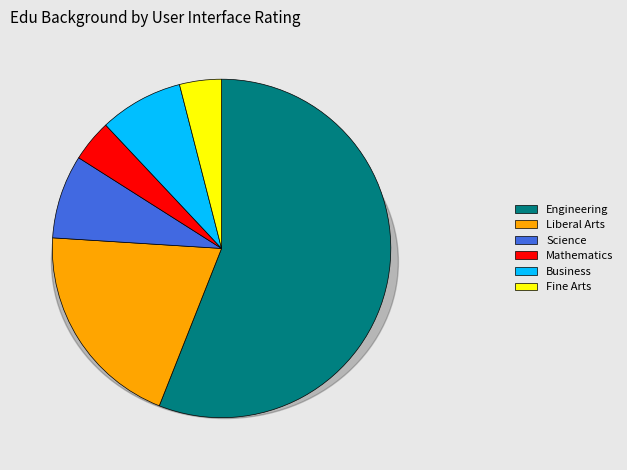

Between Mathematics and Business, which is larger?

Business